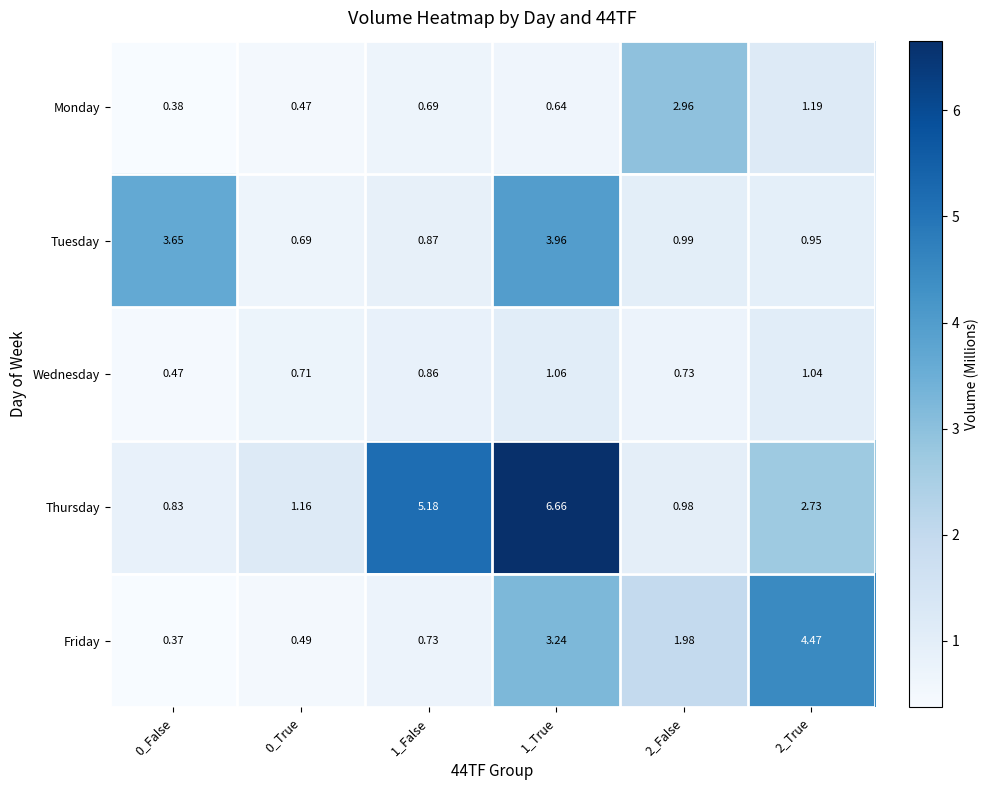

Is the value of Friday at 0_True greater than the value of Tuesday at 2_True?

No